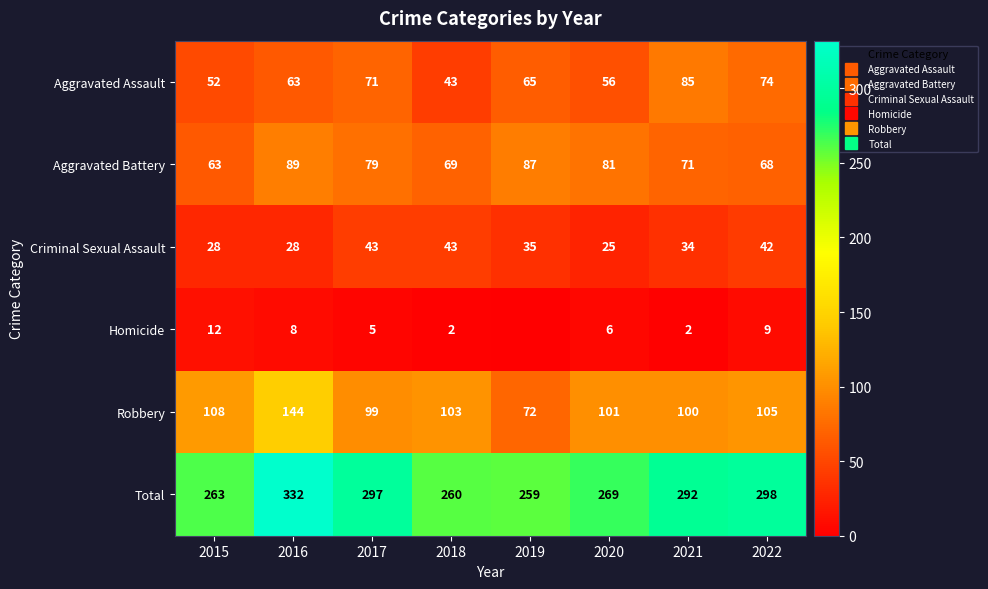

How many data points in Aggravated Battery are above 79?

3